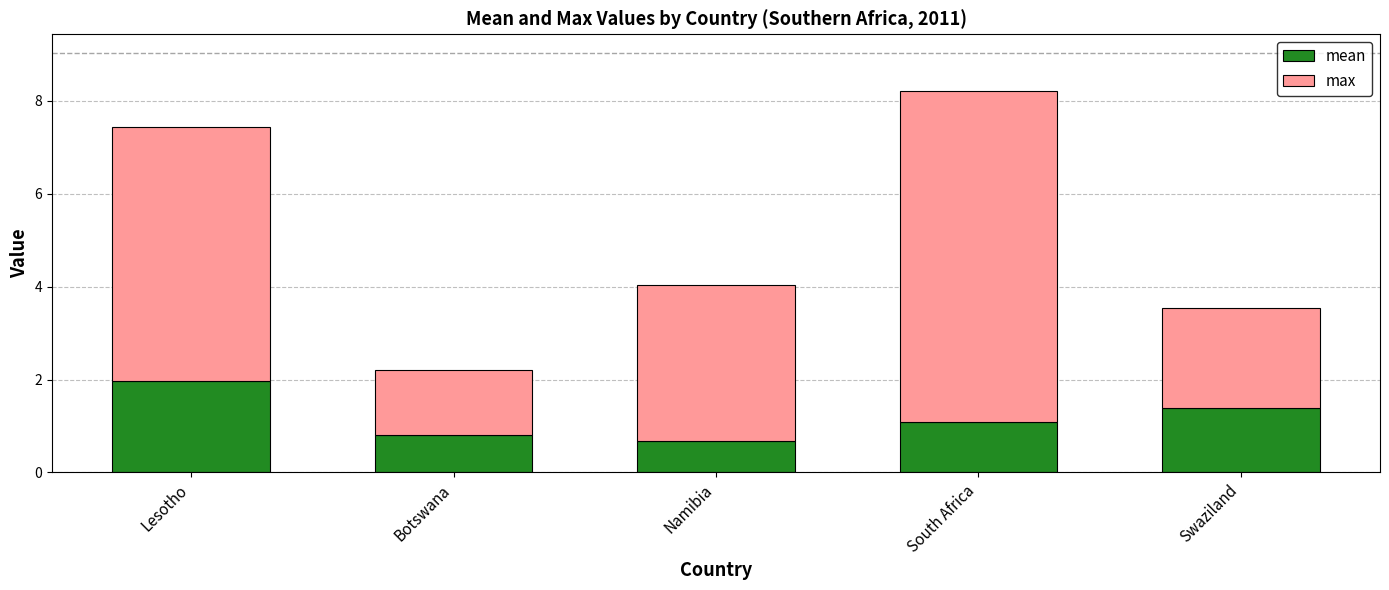

True or false: mean has a value of 2.4 at Swaziland.

False